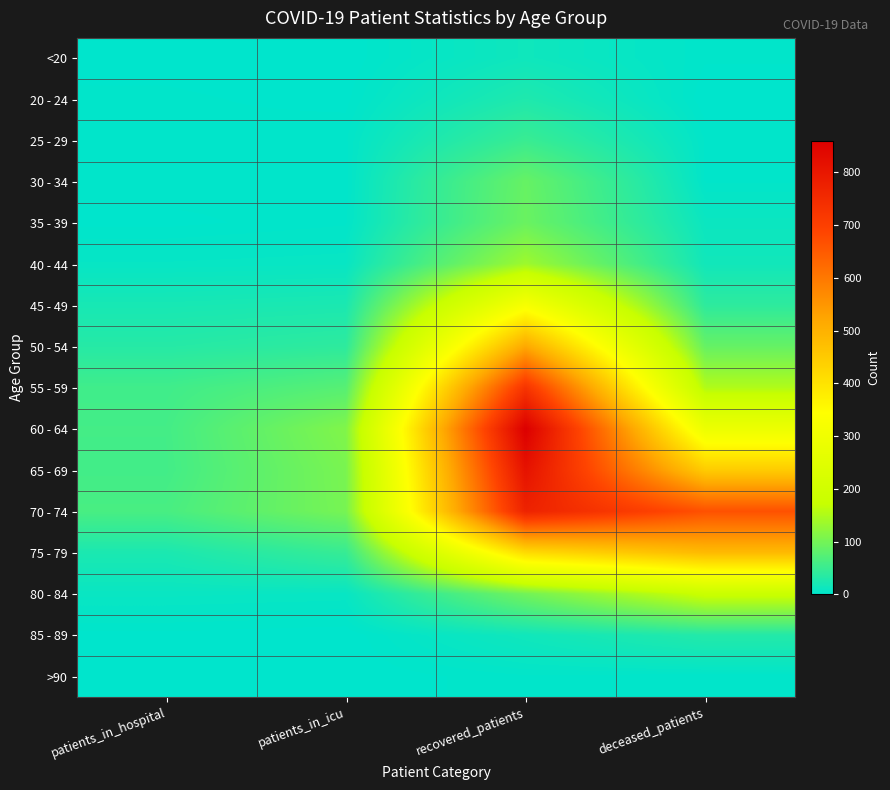

List the series in order of their peak value, lowest first.

>90, <20, 20 - 24, 85 - 89, 25 - 29, 30 - 34, 35 - 39, 40 - 44, 80 - 84, 45 - 49, 75 - 79, 50 - 54, 55 - 59, 70 - 74, 65 - 69, 60 - 64